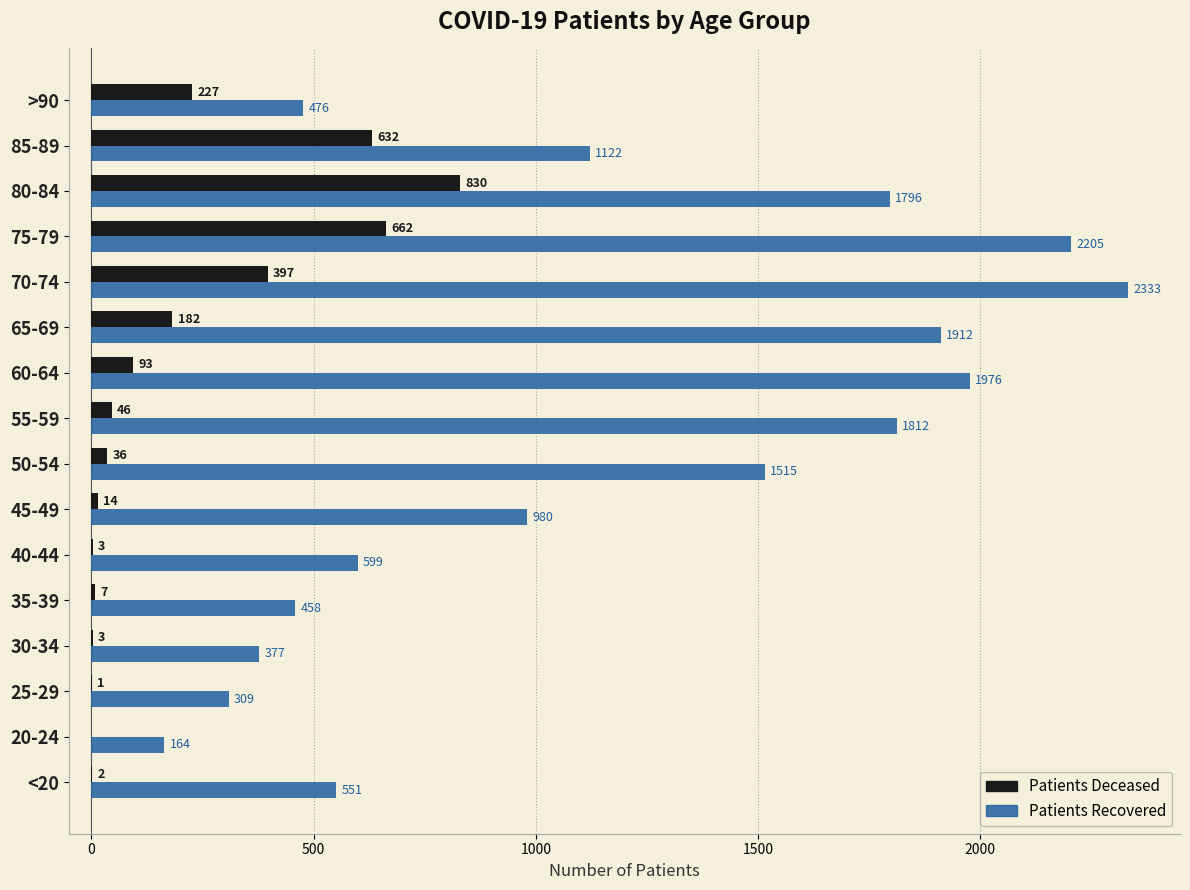

Which category has the highest value across all series?

70-74